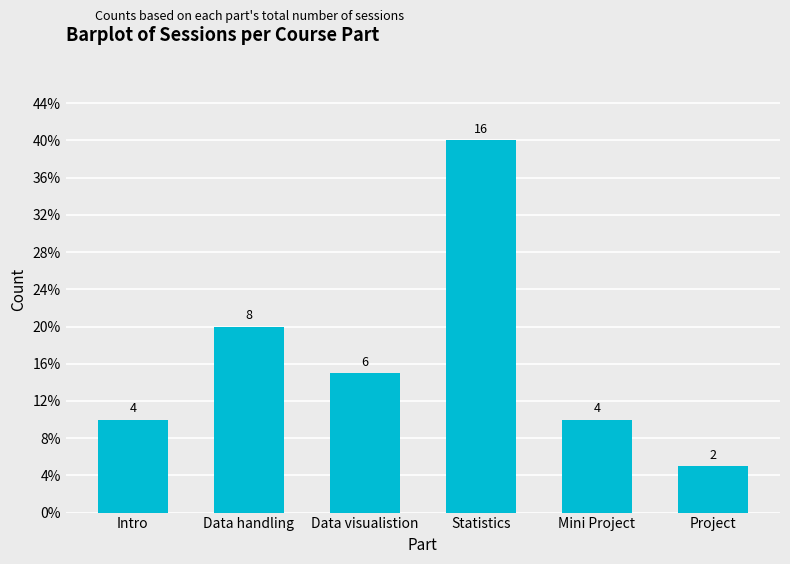

Rank the categories by value from highest to lowest.

Statistics, Data handling, Data visualistion, Intro, Mini Project, Project